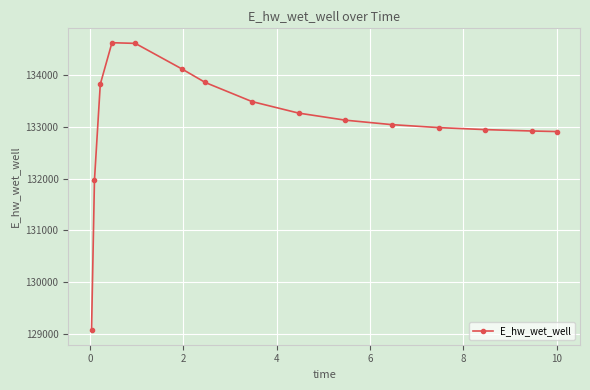

True or false: there are more than 0 points higher than both neighbors.

True